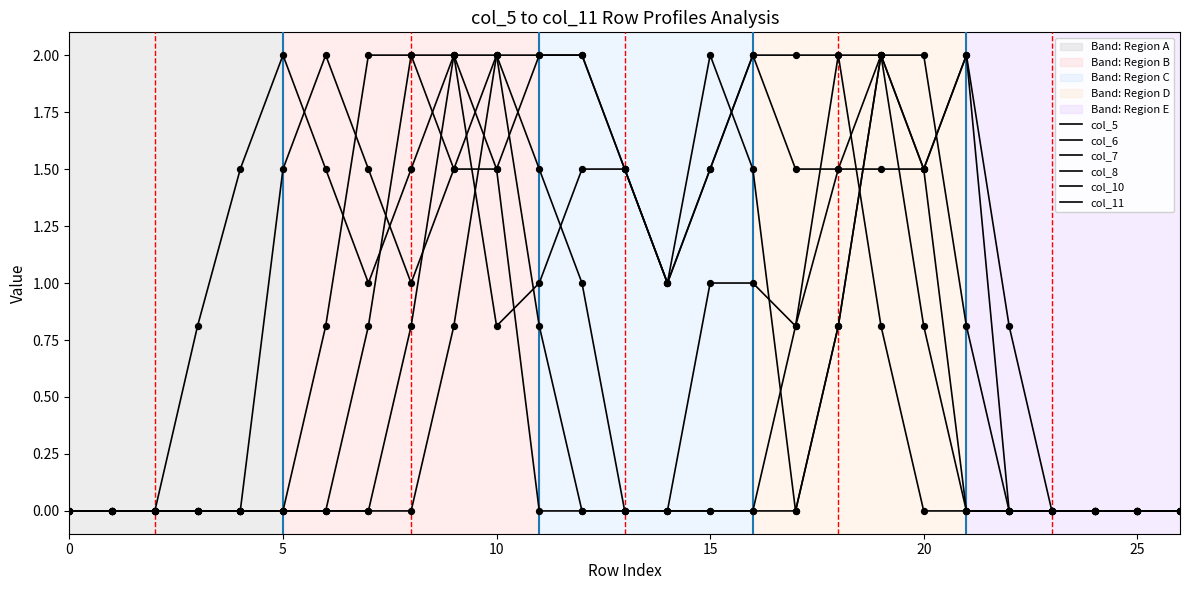

Does the chart have visible grid lines?

No